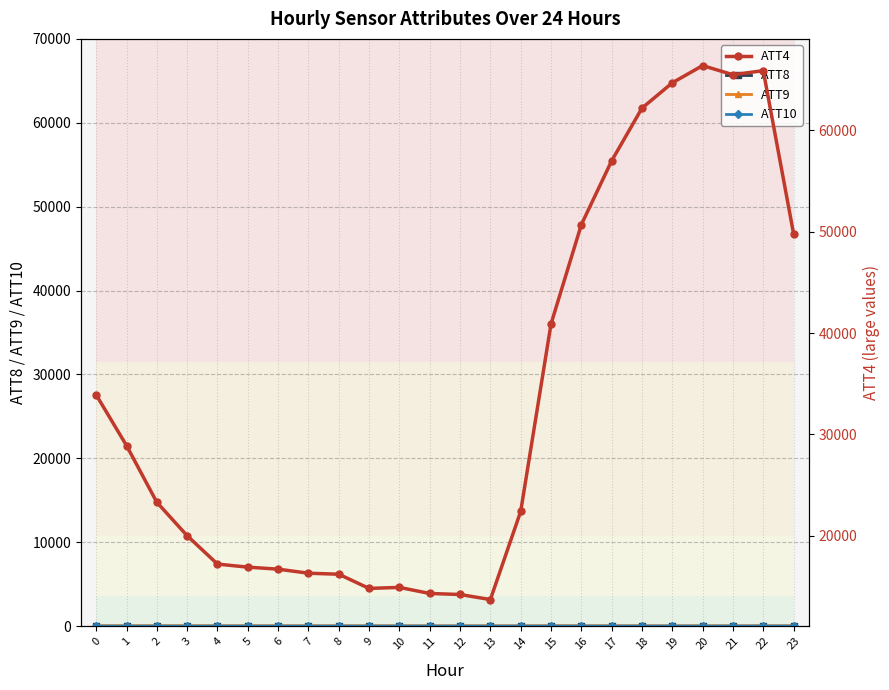

What is the difference between the ATT4 values at 20 and 16?

15700.0